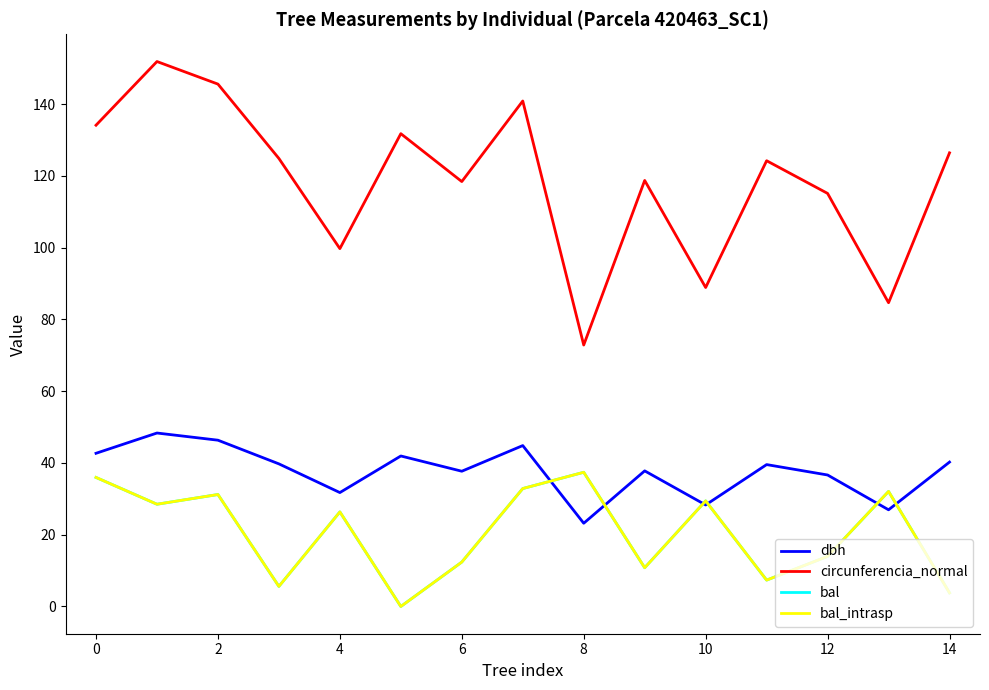

Which series has the widest spread of values?

circunferencia_normal